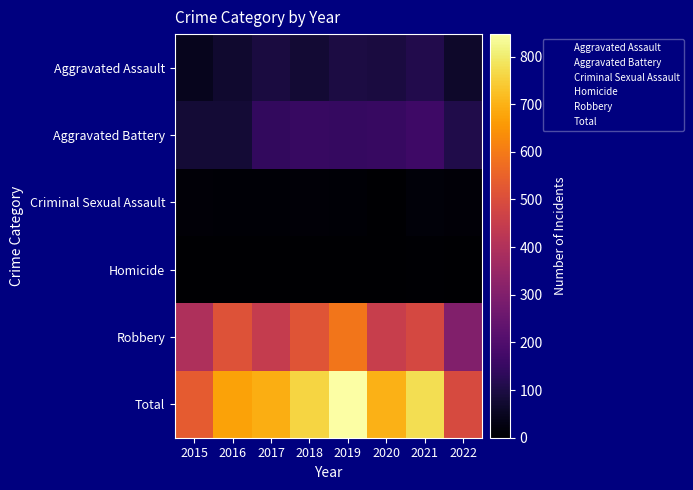

Reading right to left, list all the values displayed in this chart.

Aggravated Assault: 2022=65	2021=110	2020=94	2019=98	2018=77	2017=95	2016=71	2015=46
Aggravated Battery: 2022=107	2021=163	2020=150	2019=148	2018=152	2017=142	2016=82	2015=82
Criminal Sexual Assault: 2022=13	2021=15	2020=3	2019=8	2018=11	2017=8	2016=8	2015=12
Homicide: 2022=2	2021=4	2020=2	2019=2	2018=1	2017=1	2016=1	2015=0
Robbery: 2022=303	2021=484	2020=450	2019=591	2018=519	2017=446	2016=510	2015=395
Total: 2022=490	2021=776	2020=699	2019=847	2018=760	2017=692	2016=672	2015=535